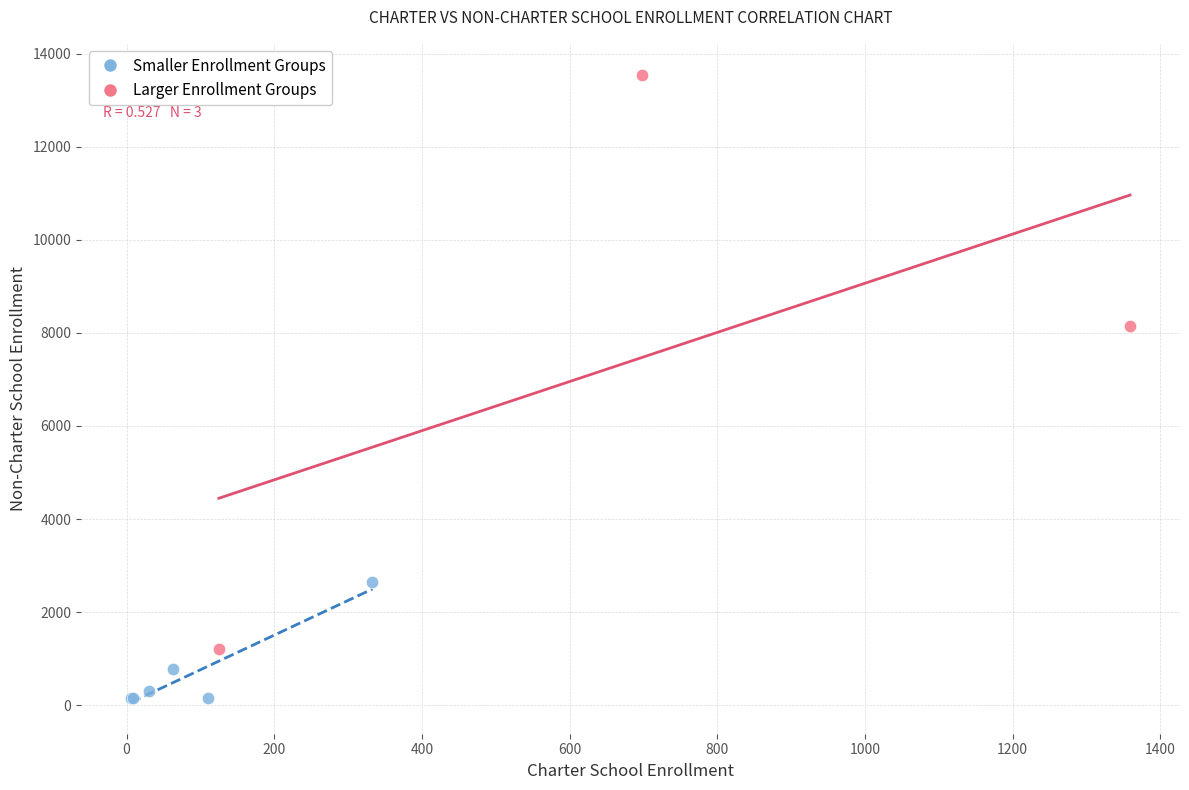

Which series reaches the maximum Y coordinate?

Larger Enrollment Groups